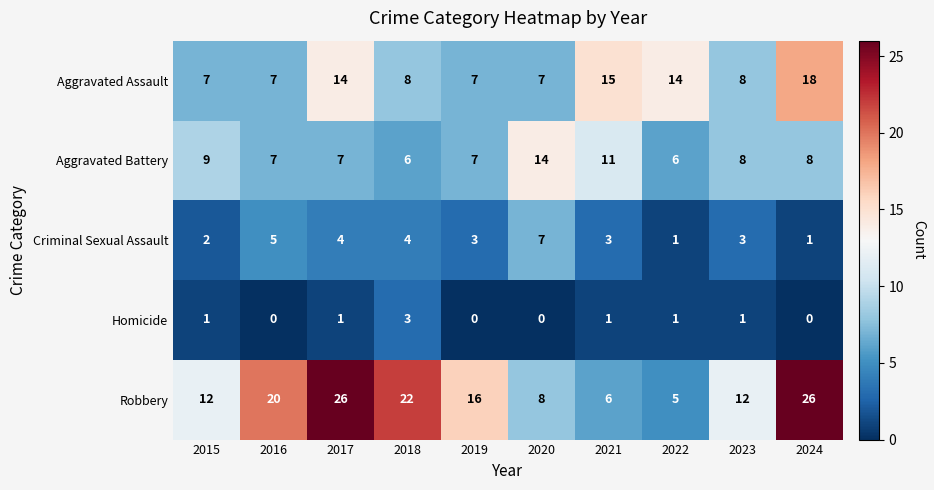

At which category is the sum across all series the highest?

2024